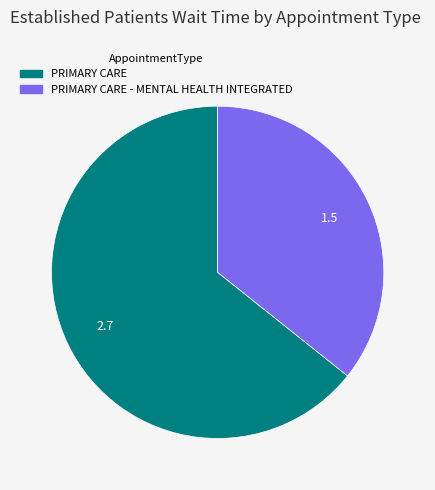

Which category has the biggest portion of the pie?

PRIMARY CARE